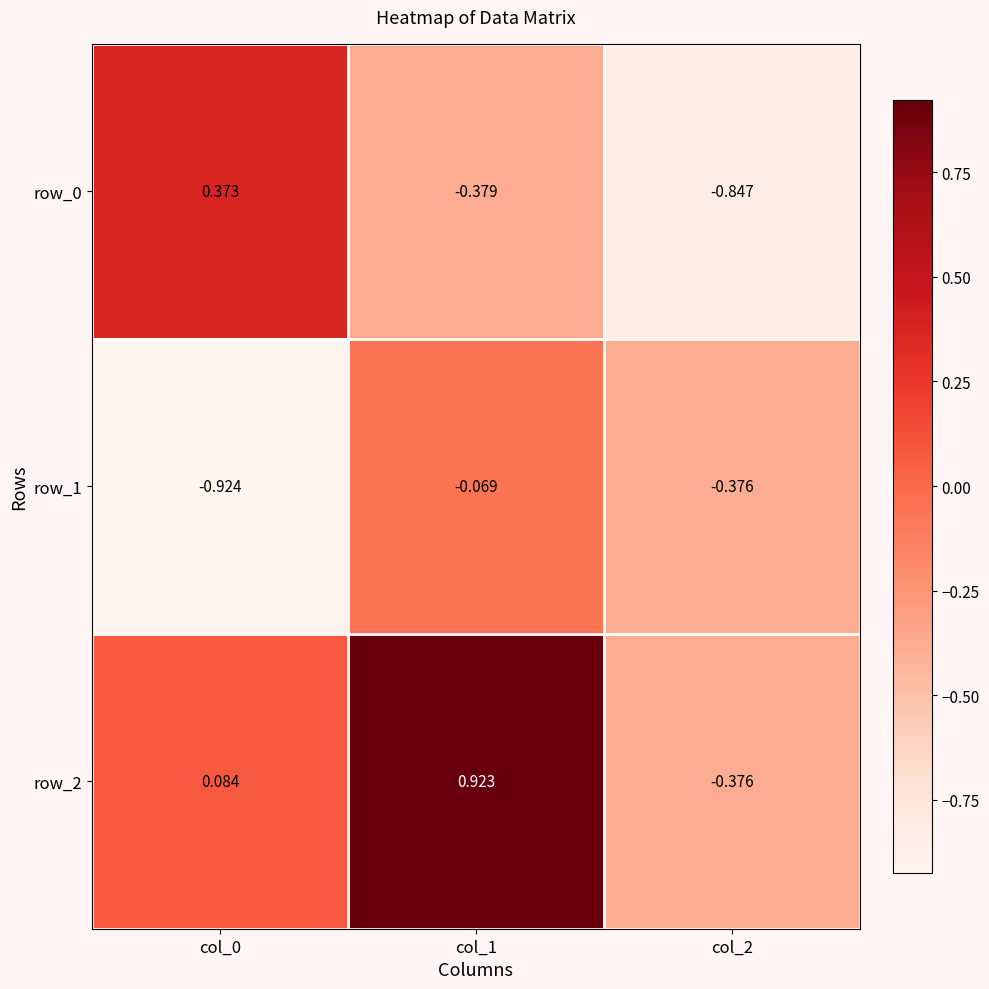

List the labels in order of row_1 value, largest first.

col_1, col_2, col_0